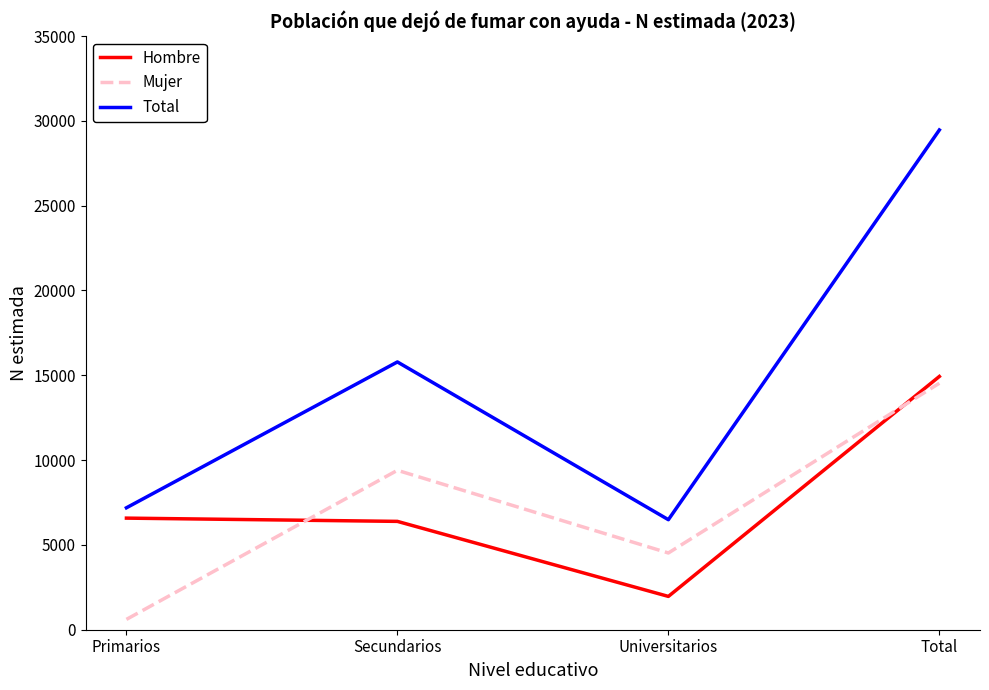

Rank the categories by Total value from highest to lowest.

Total, Secundarios, Primarios, Universitarios